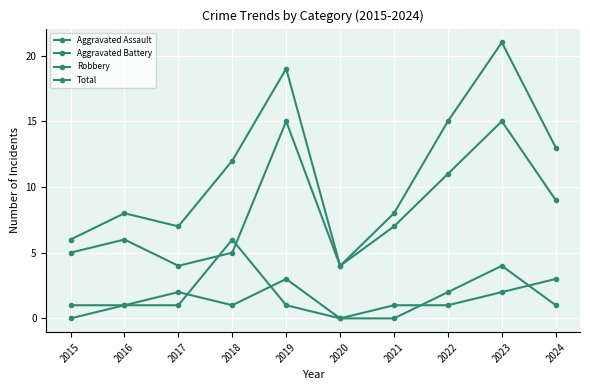

How many lines are shown in the chart?

4